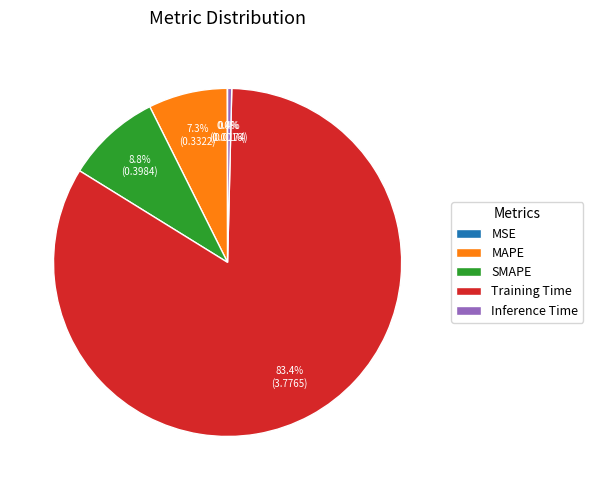

To the nearest percent, what portion does Training Time represent?

83%